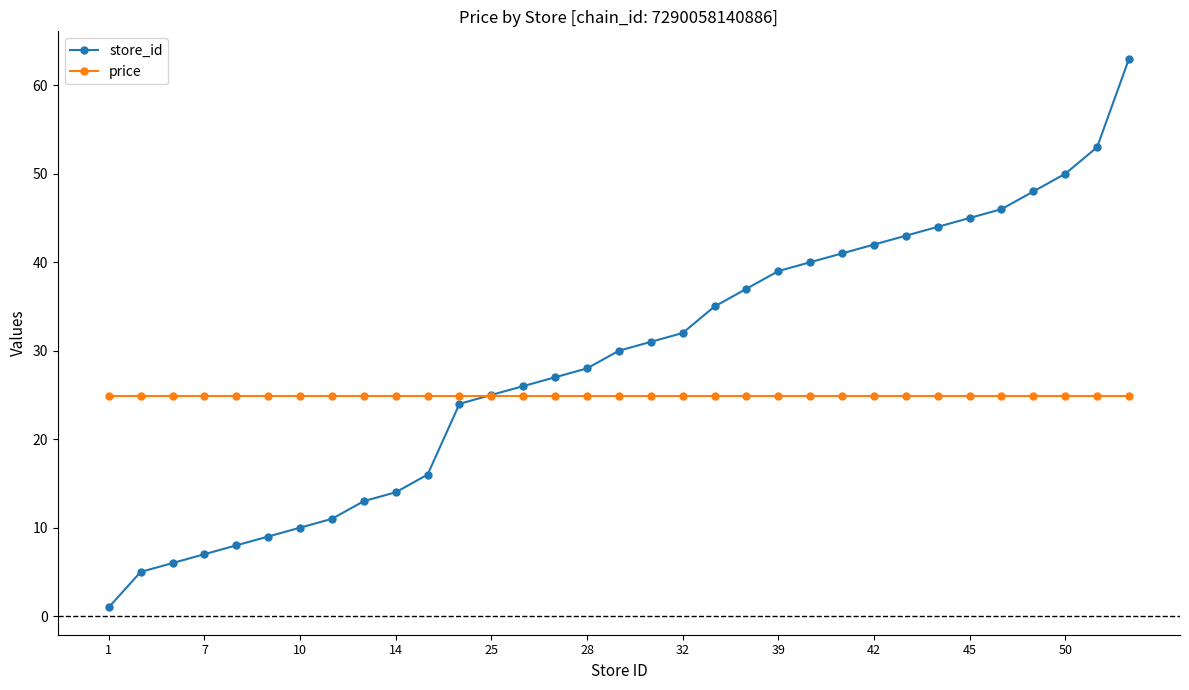

Rank the series by their maximum value, from highest to lowest.

store_id, price